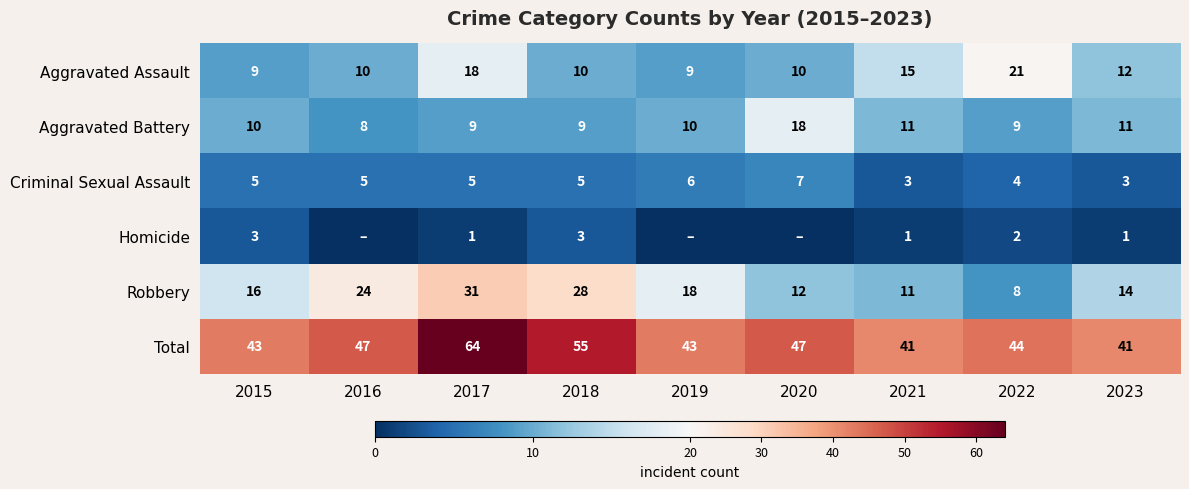

What is the spread (max minus min) of values at 2015?

40